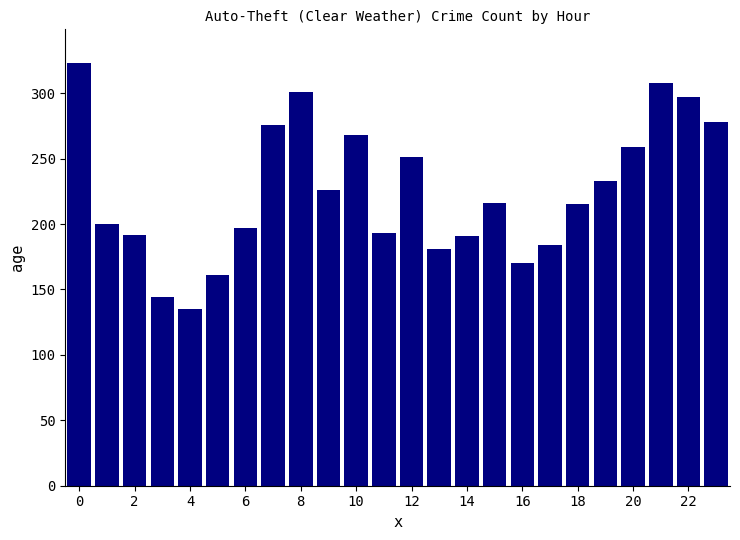

Are the bars horizontal?

No